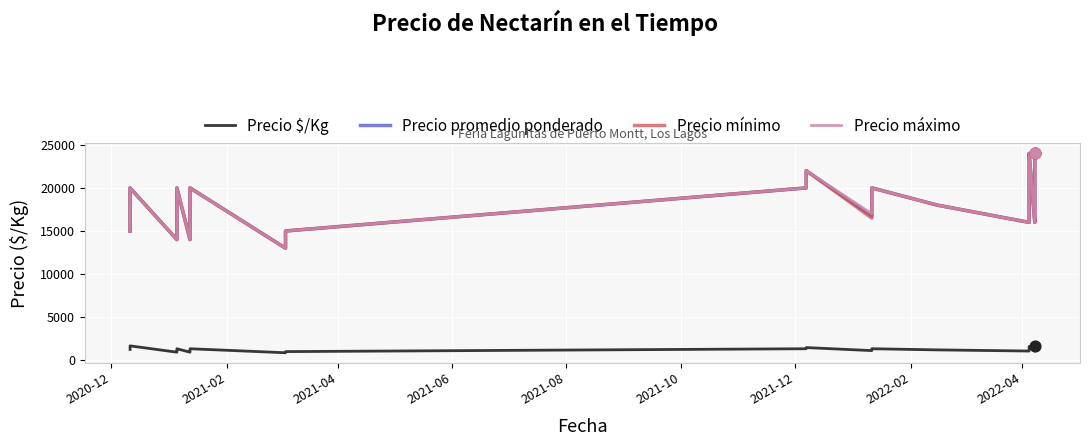

At how many categories does at least one series exceed 7692?

40